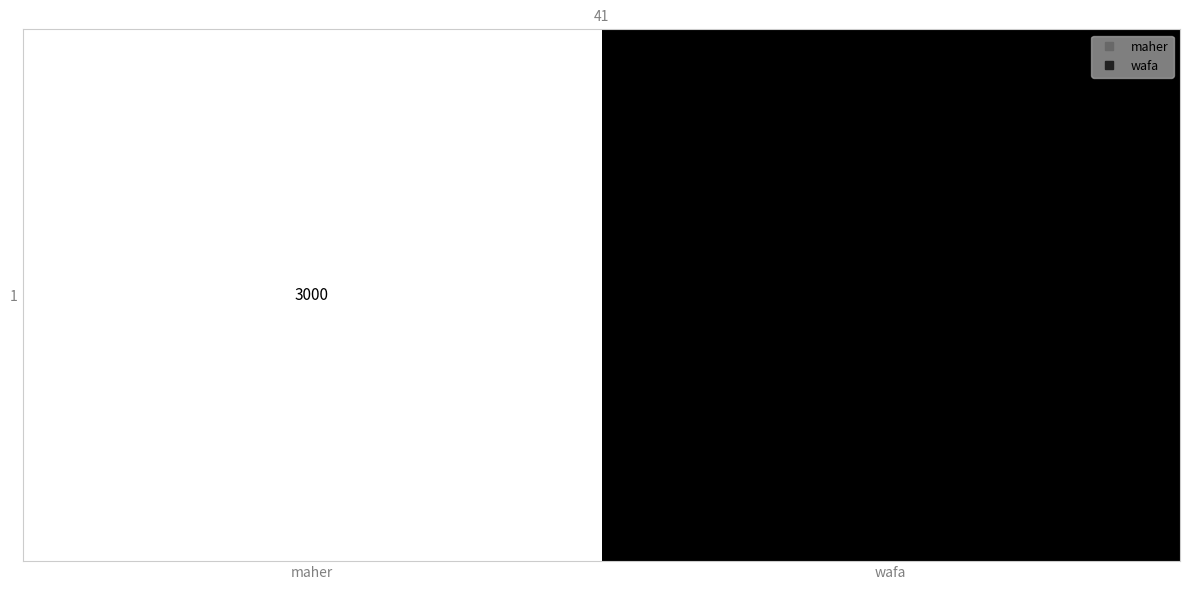

Reading right to left, what are all the values shown in this chart?

4000	3000